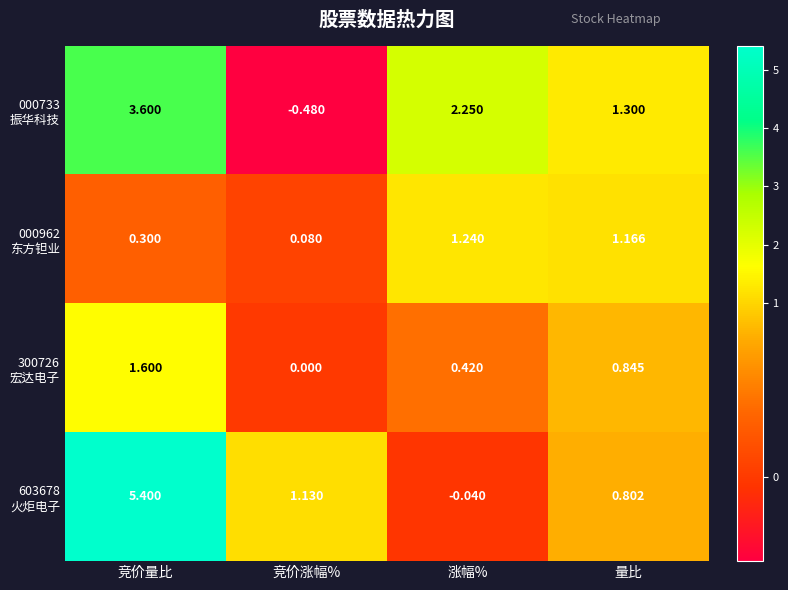

Count the number of categories in the chart.

4